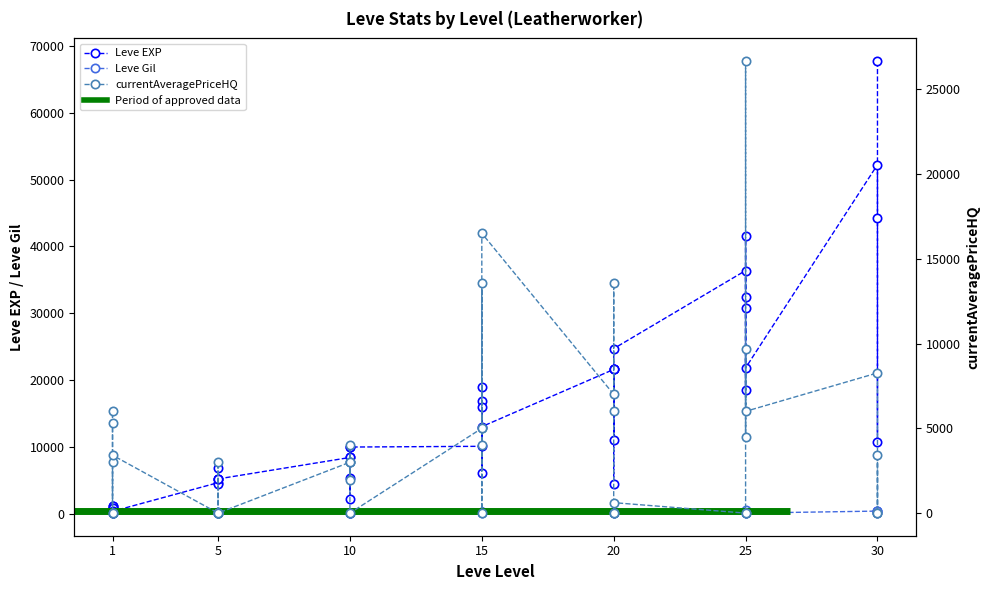

What is the sum of the Leve EXP values at 15 and 20?

31700